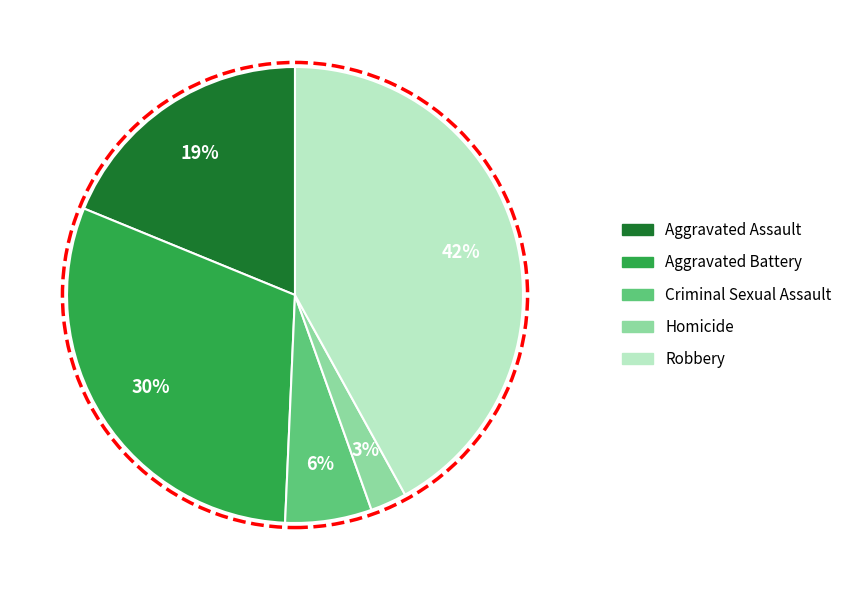

Which category has the biggest portion of the pie?

Robbery